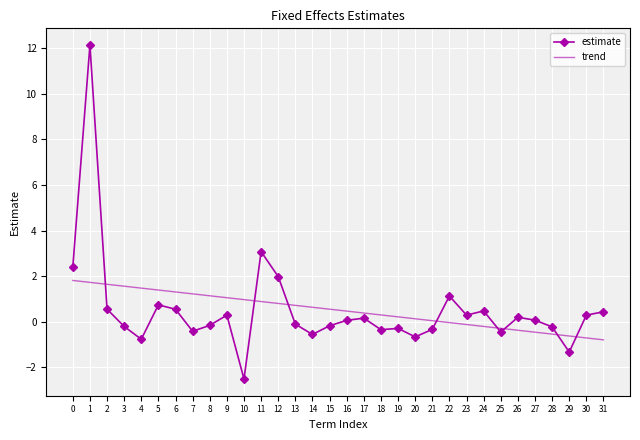

Read the trend value at 24.

-0.2